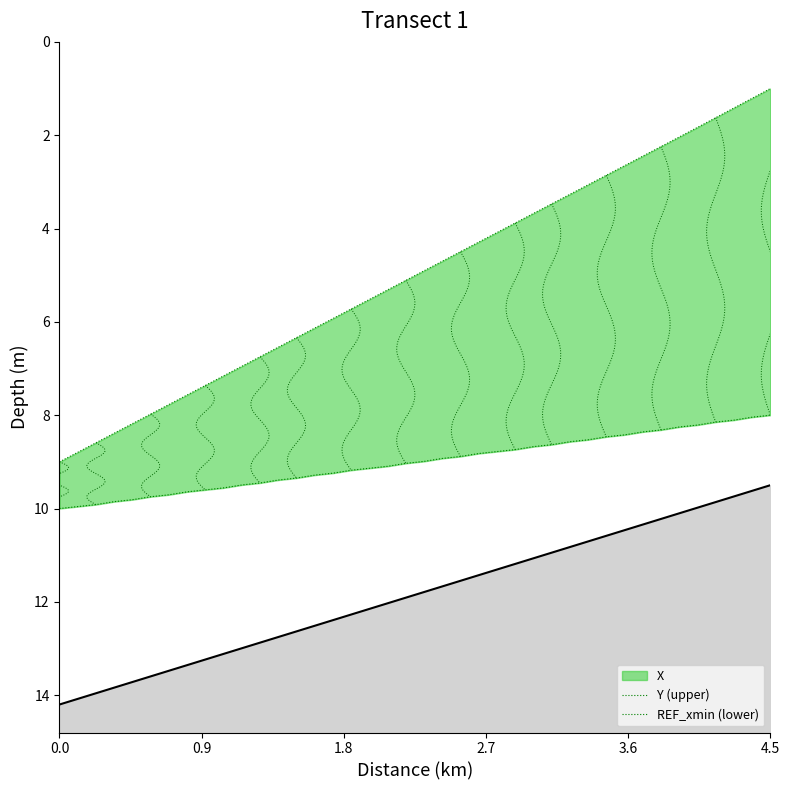

What is the maximum value for REF_xmin (lower)?

10.0